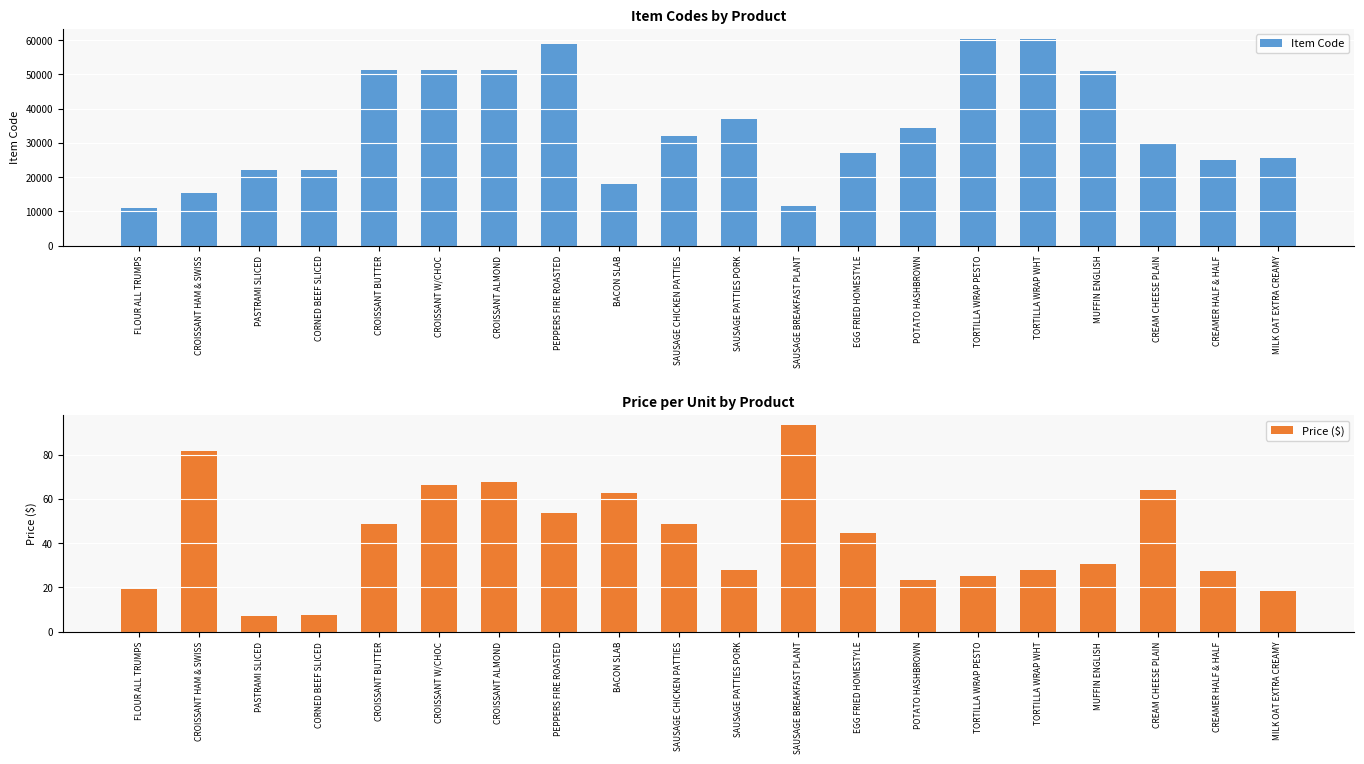

What is the approximate value of Price ($) at CROISSANT W/CHOC?

66.3